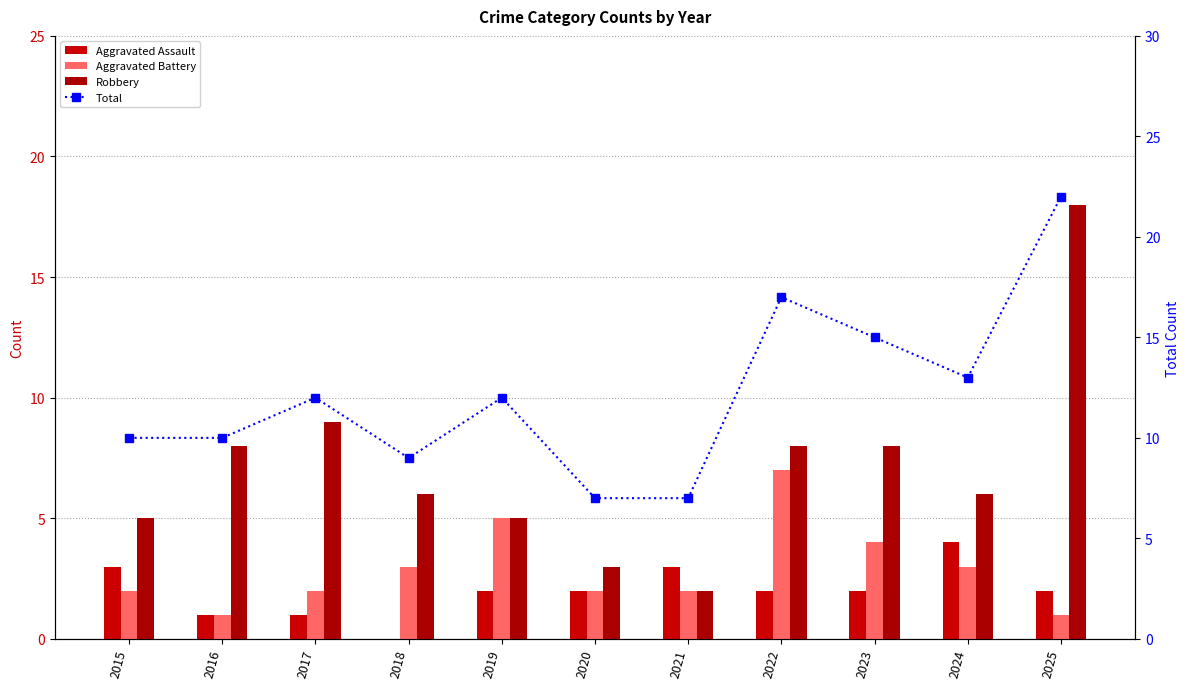

What is the difference between the highest and lowest values at 2025?

21